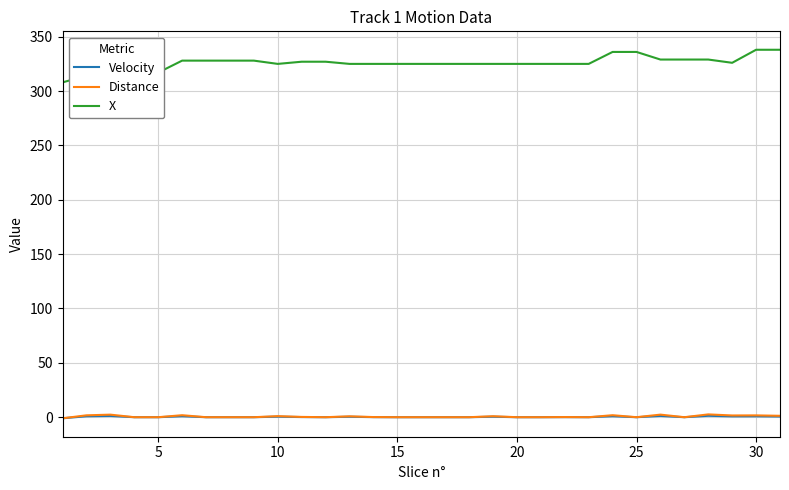

Does the chart display data point markers on the line(s)?

No